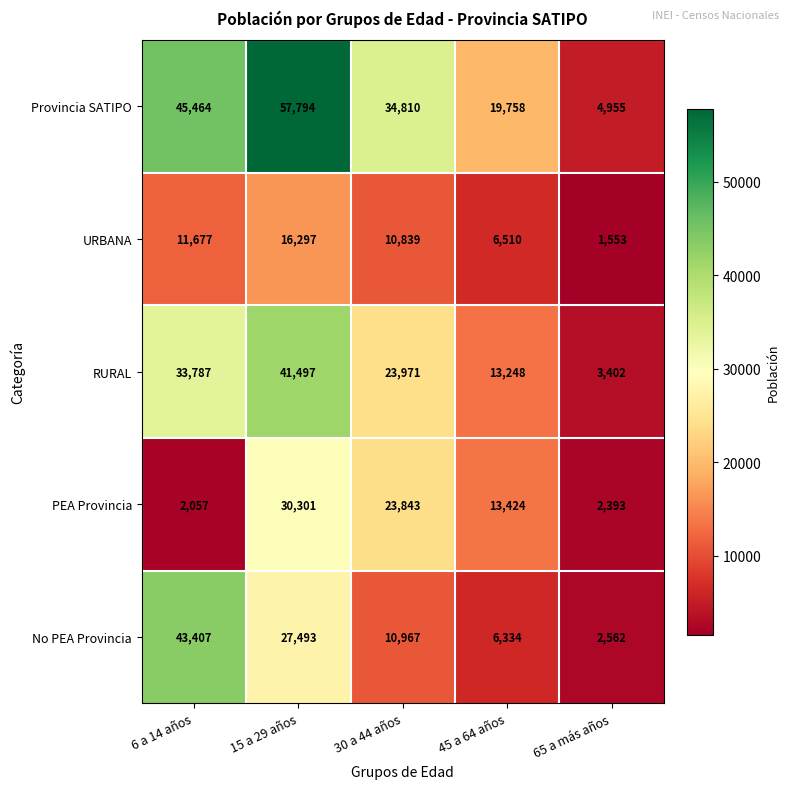

How many series are shown in this chart?

5